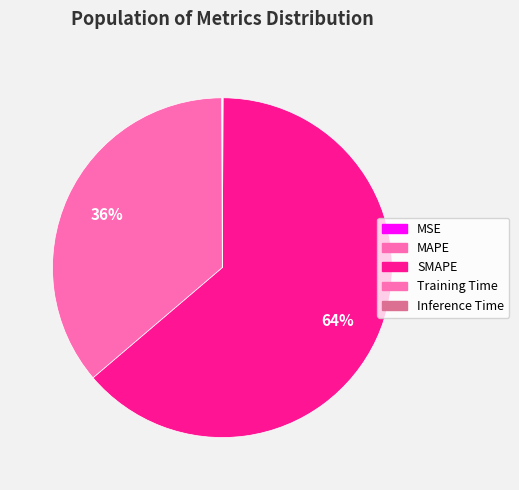

To the nearest percent, what is the difference between the largest and smallest slice percentages?

64%